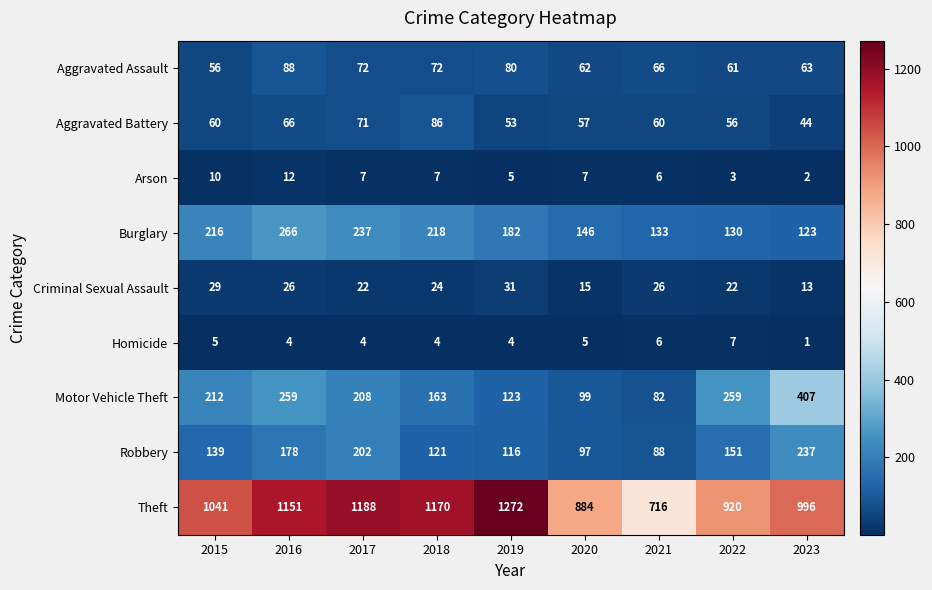

What is the total value across all series at 2015?

1768